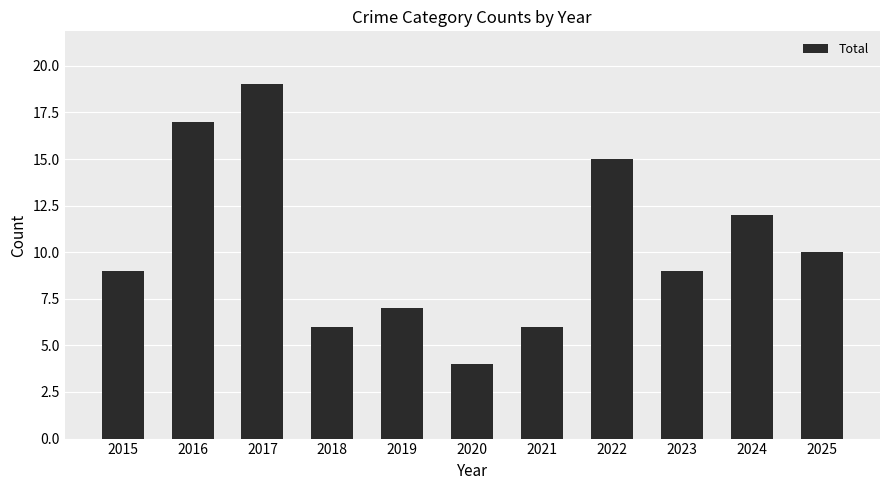

What is the change in value from 2018 to 2024?

+6